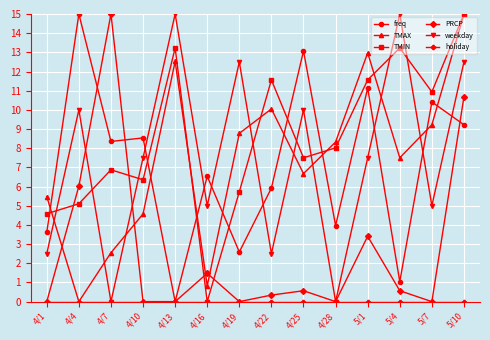

Between 4/1 and 4/25, which series saw the biggest shift?

freq